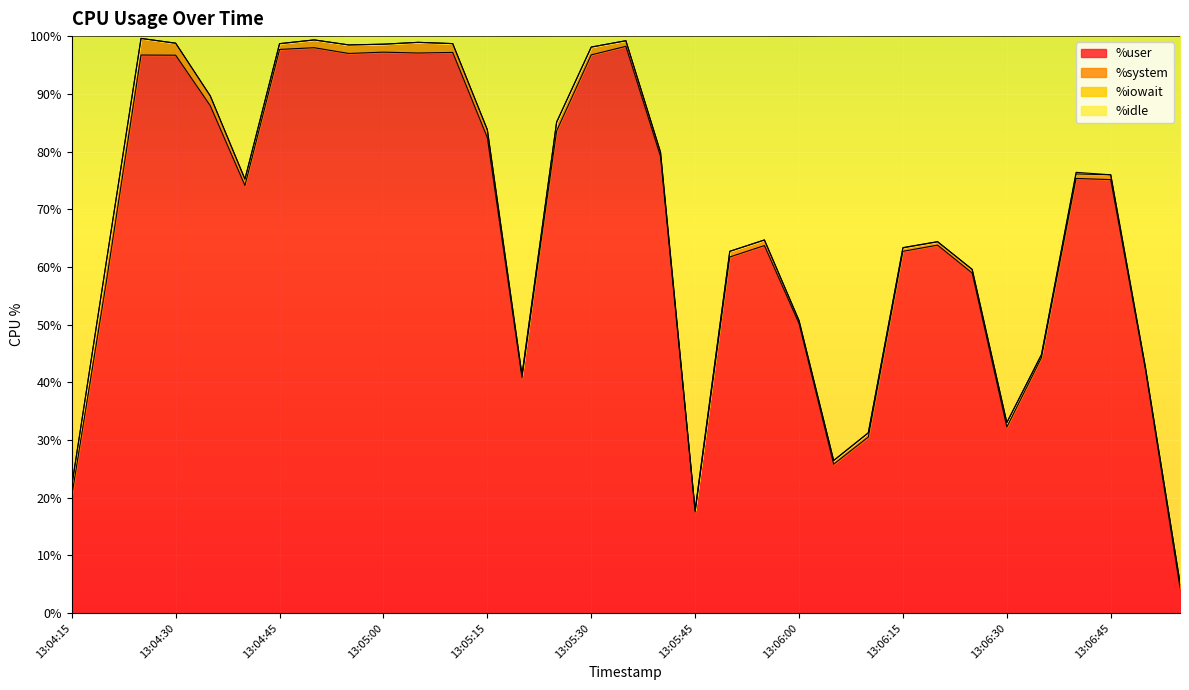

The value of %user at 13:06:00 is 50.2. True or false?

True